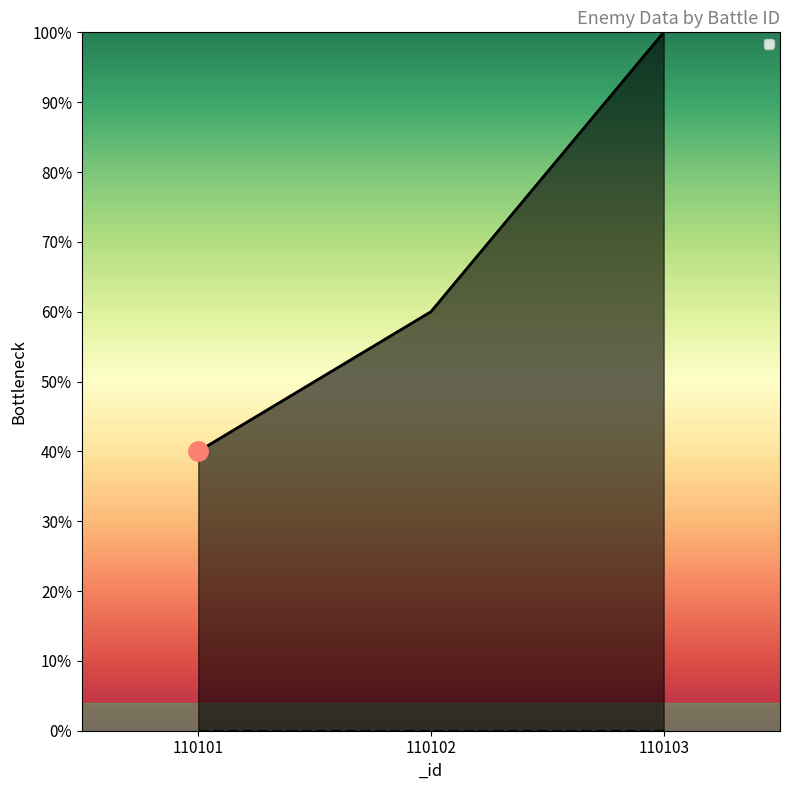

Approximately how many times larger is the value at 110103 compared to 110101?

2.5